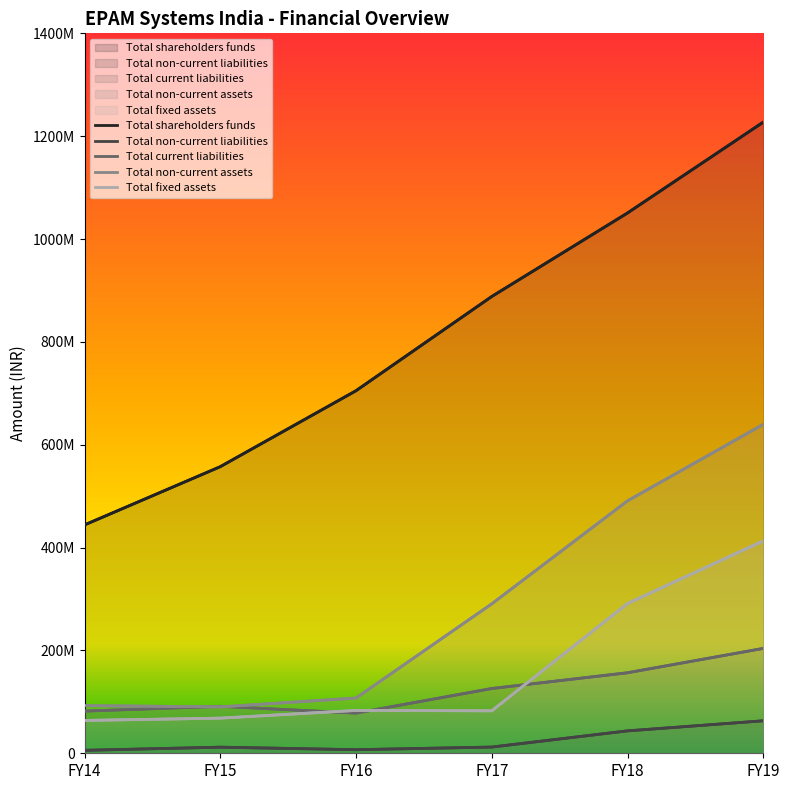

Count the number of data series in this chart.

5